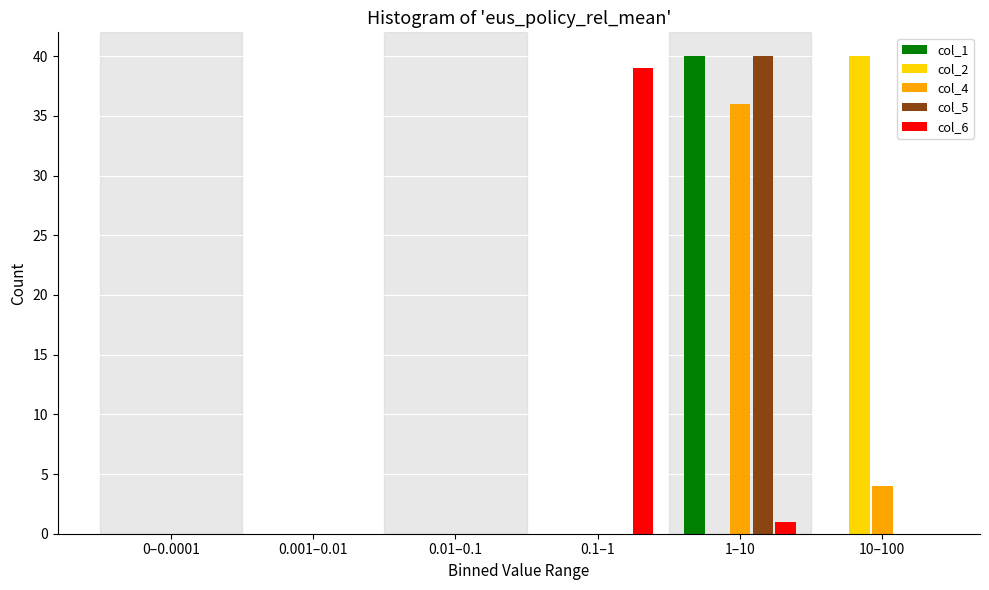

Reading right to left, transcribe all the data shown in this chart.

col_1: 10–100=0	1–10=40	0.1–1=0	0.01–0.1=0	0.001–0.01=0	0–0.0001=0
col_2: 10–100=40	1–10=0	0.1–1=0	0.01–0.1=0	0.001–0.01=0	0–0.0001=0
col_4: 10–100=4	1–10=36	0.1–1=0	0.01–0.1=0	0.001–0.01=0	0–0.0001=0
col_5: 10–100=0	1–10=40	0.1–1=0	0.01–0.1=0	0.001–0.01=0	0–0.0001=0
col_6: 10–100=0	1–10=1	0.1–1=39	0.01–0.1=0	0.001–0.01=0	0–0.0001=0